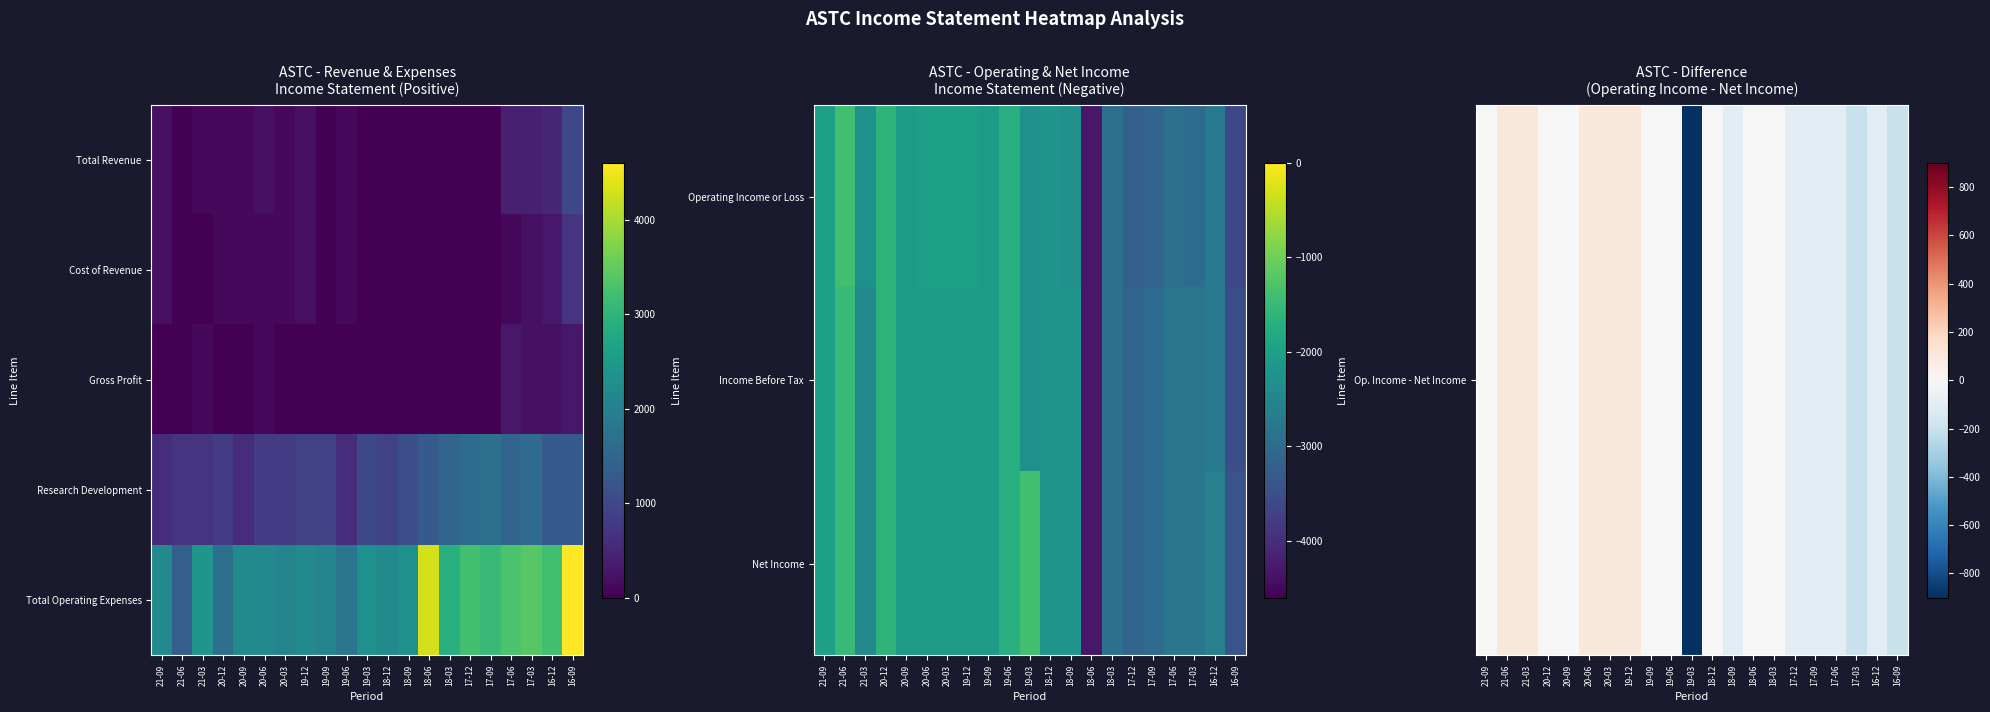

How many data points does each series have?

21